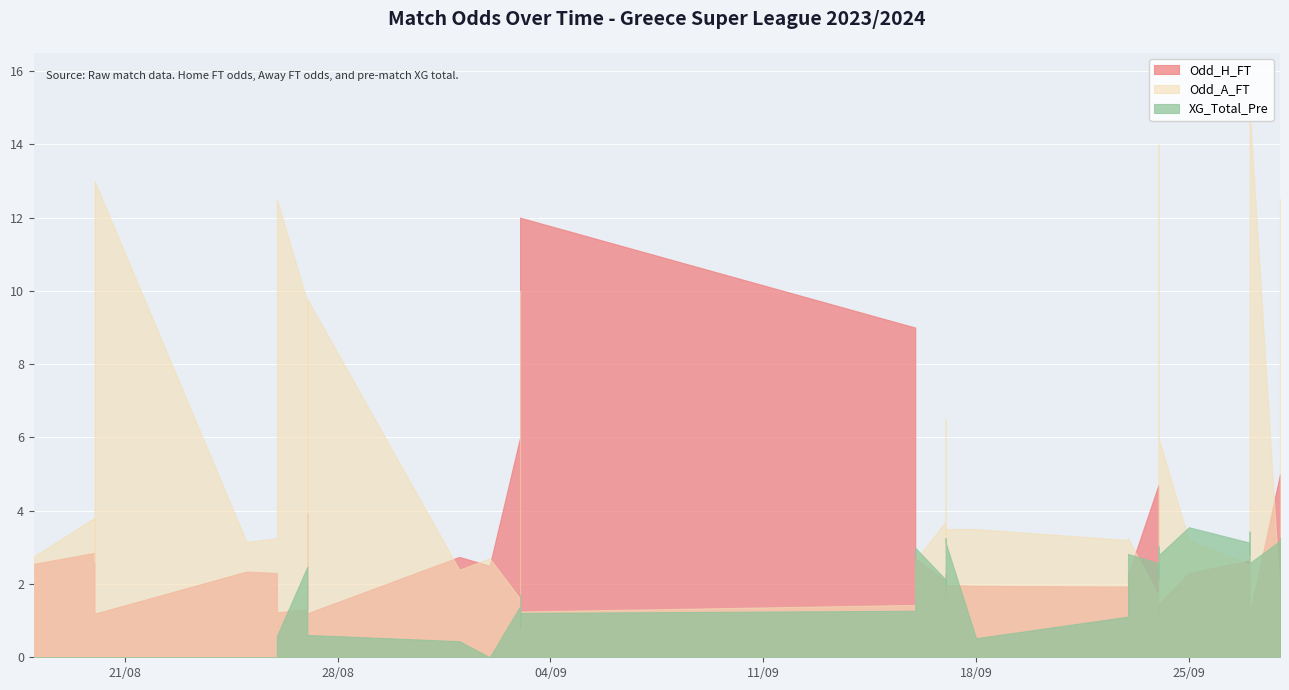

True or false: XG_Total_Pre has a value of 1.0 at 30.

False